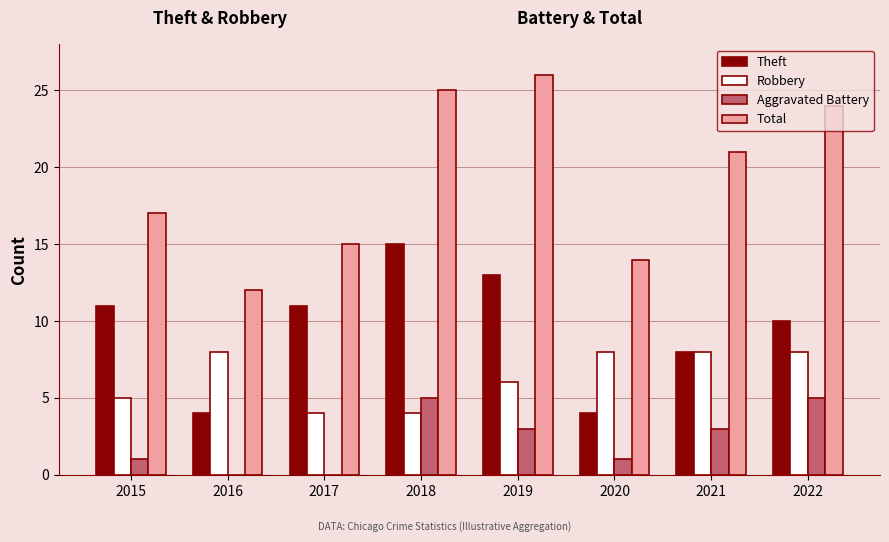

What is the sum of all Theft values?

76